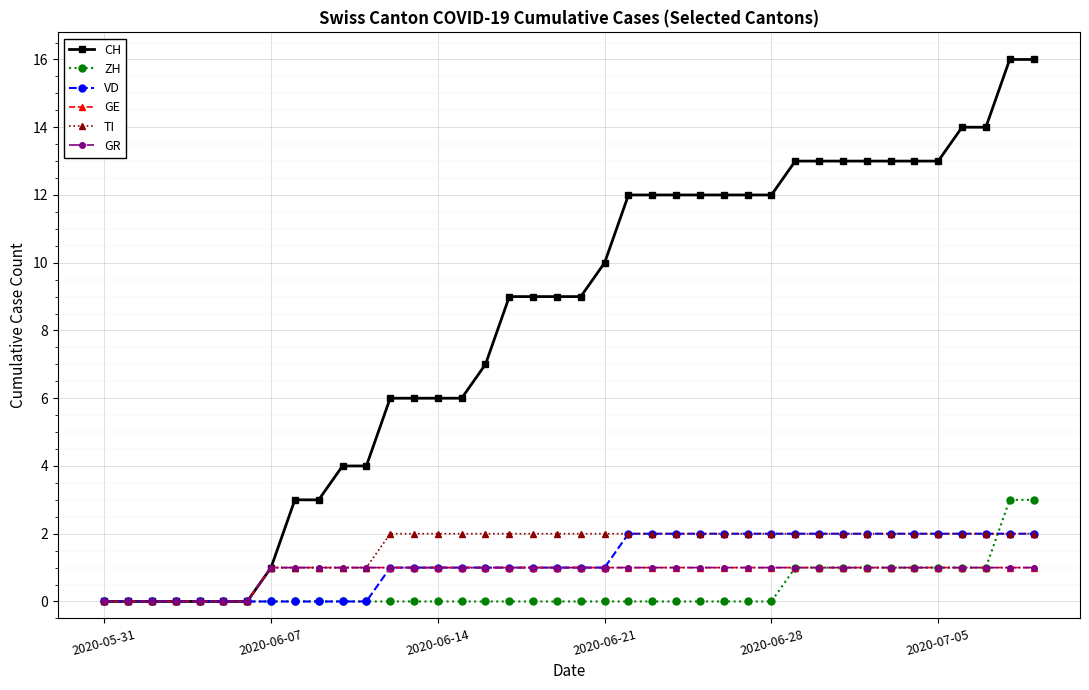

Reading left to right, list all the values displayed in this chart.

CH: 0	0	0	0	0	0	0	1	3	3	4	4	6	6	6	6	7	9	9	9	9	10	12	12	12	12	12	12	12	13	13	13	13	13	13	13	14	14	16	16
ZH: 0	0	0	0	0	0	0	0	0	0	0	0	0	0	0	0	0	0	0	0	0	0	0	0	0	0	0	0	0	1	1	1	1	1	1	1	1	1	3	3
VD: 0	0	0	0	0	0	0	0	0	0	0	0	1	1	1	1	1	1	1	1	1	1	2	2	2	2	2	2	2	2	2	2	2	2	2	2	2	2	2	2
GE: 0	0	0	0	0	0	0	1	1	1	1	1	1	1	1	1	1	1	1	1	1	1	1	1	1	1	1	1	1	1	1	1	1	1	1	1	1	1	1	1
TI: 0	0	0	0	0	0	0	1	1	1	1	1	2	2	2	2	2	2	2	2	2	2	2	2	2	2	2	2	2	2	2	2	2	2	2	2	2	2	2	2
GR: 0	0	0	0	0	0	0	1	1	1	1	1	1	1	1	1	1	1	1	1	1	1	1	1	1	1	1	1	1	1	1	1	1	1	1	1	1	1	1	1